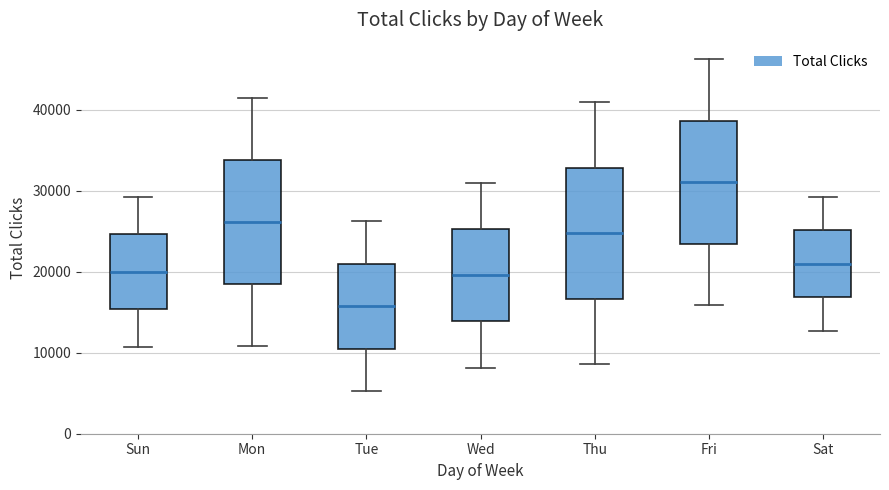

Where does the median line of the box for Fri sit on the y-axis? The values are not printed on the chart, so give them approximately, as read against the axis.

31000